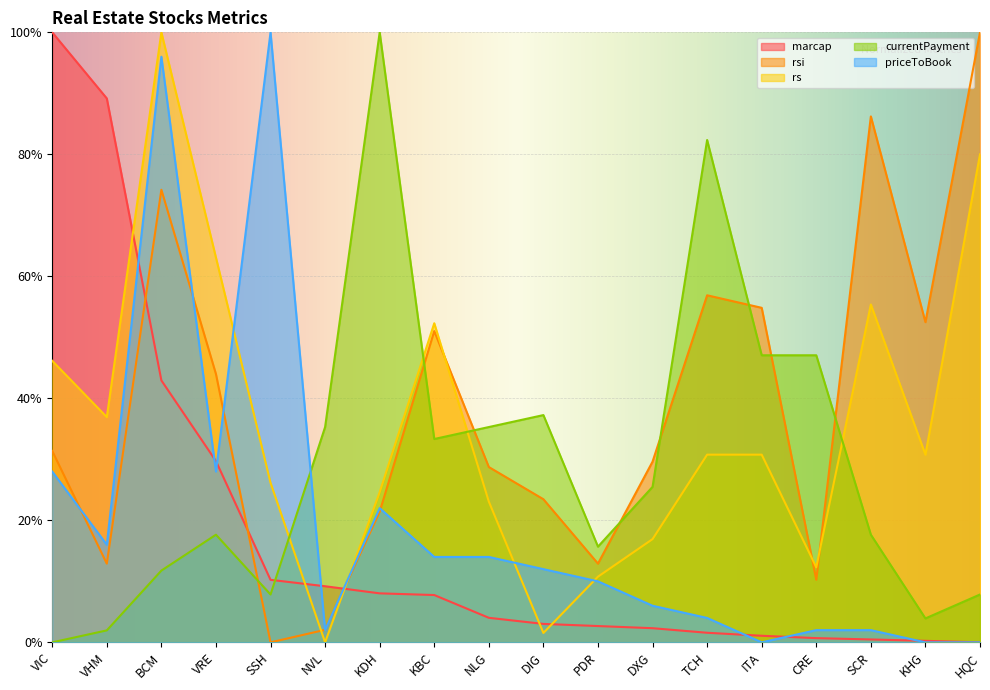

Between DXG and HQC, which series saw the biggest shift?

rsi